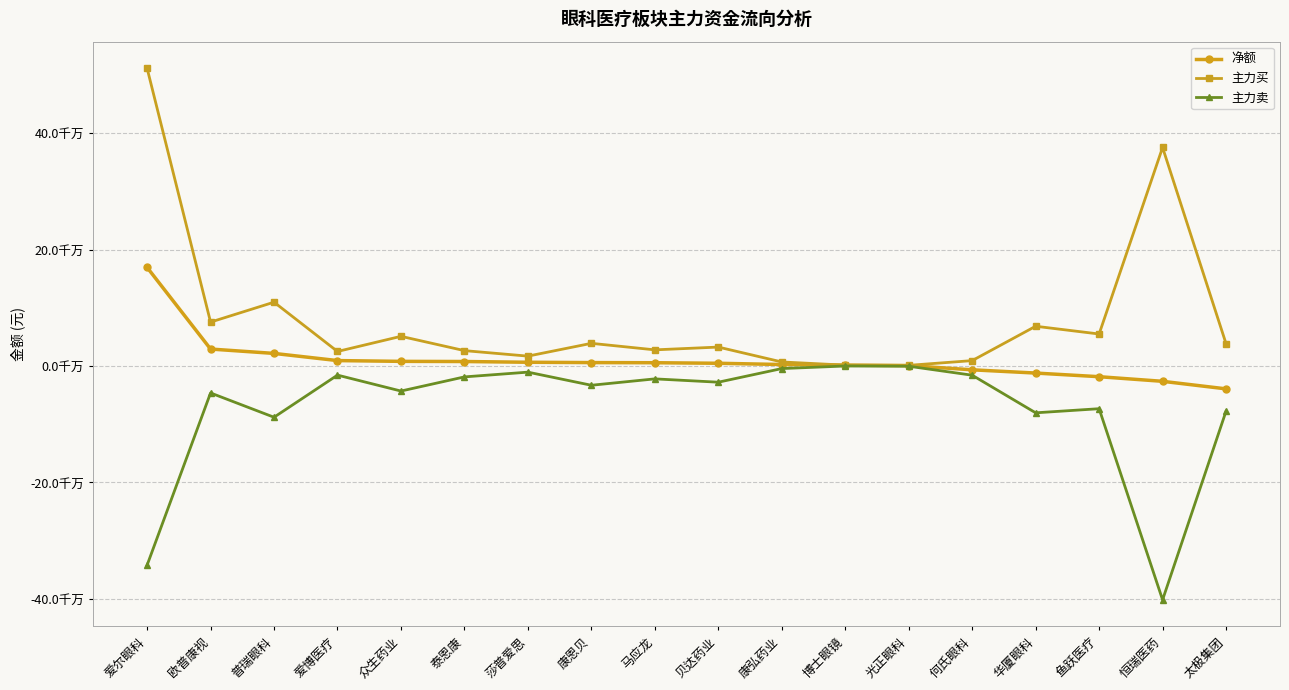

Where is the first local minimum for 主力买?

欧普康视